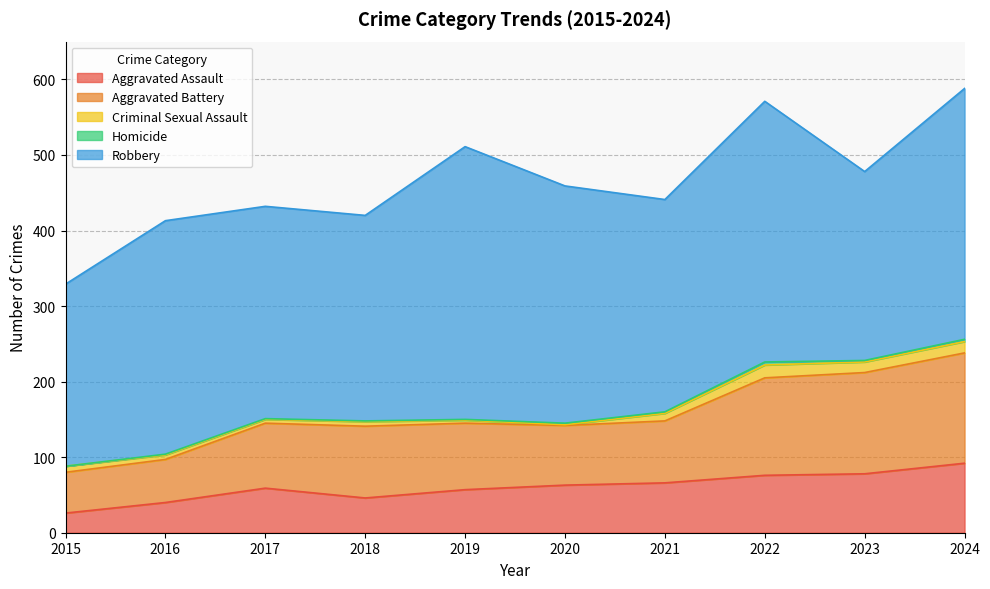

How many lines are shown in the chart?

5